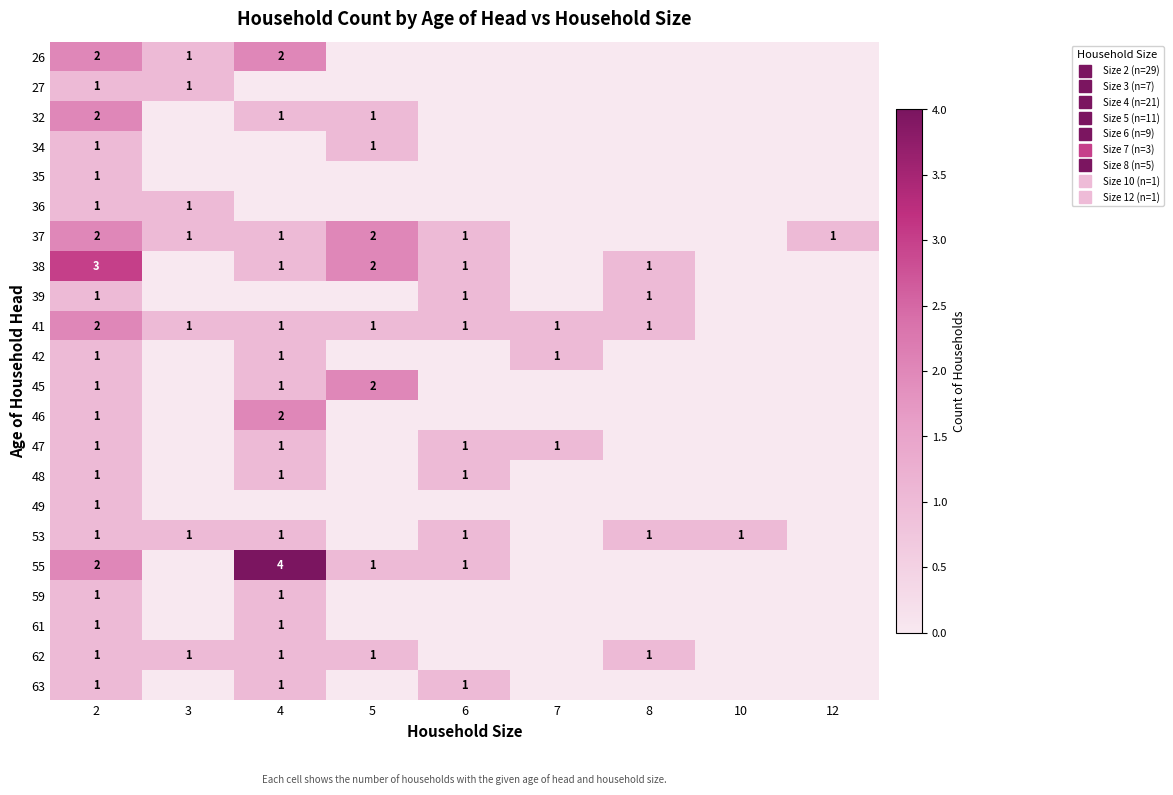

What is the spread (max minus min) of values at 3?

1